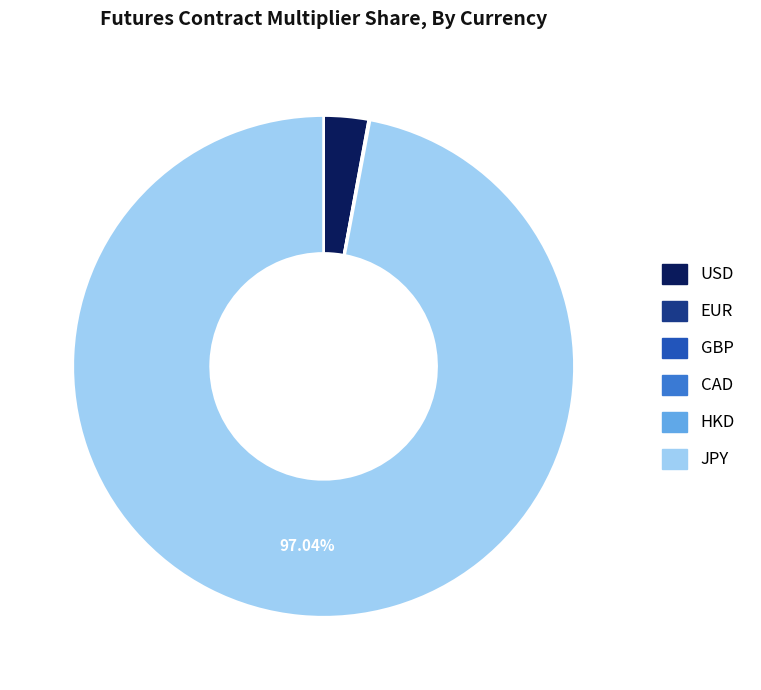

Which category has the biggest portion of the pie?

JPY